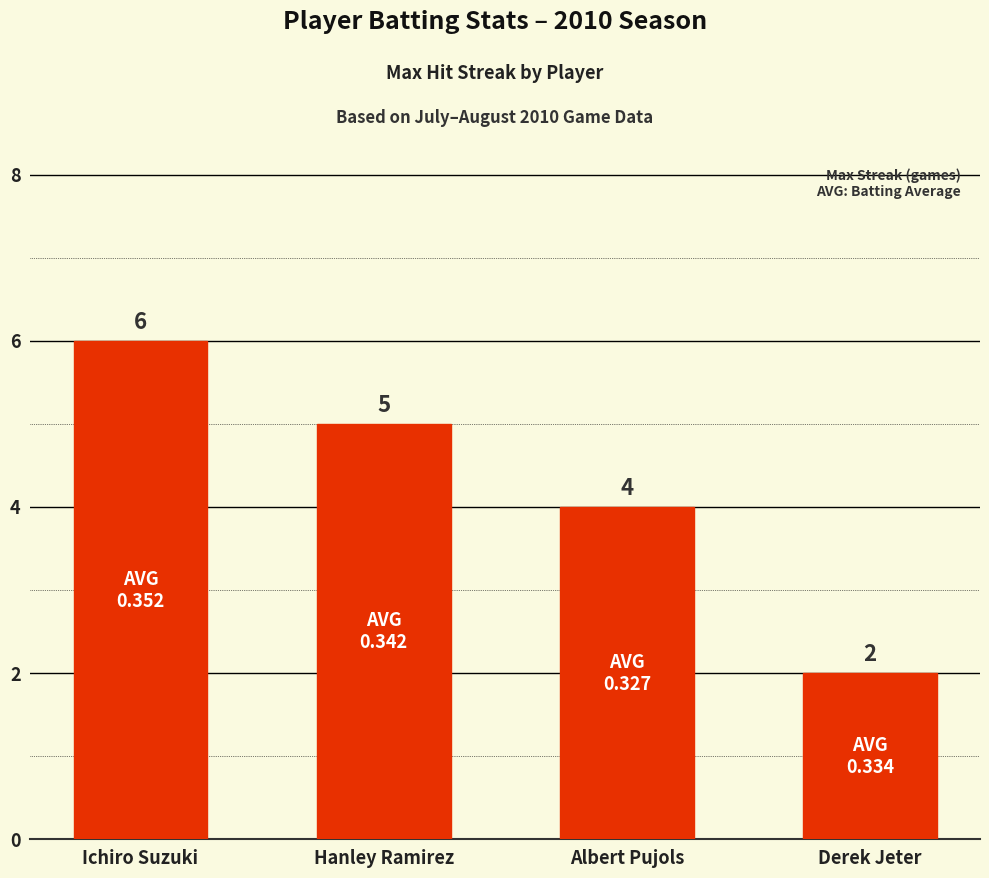

What position from the left is Albert Pujols?

3